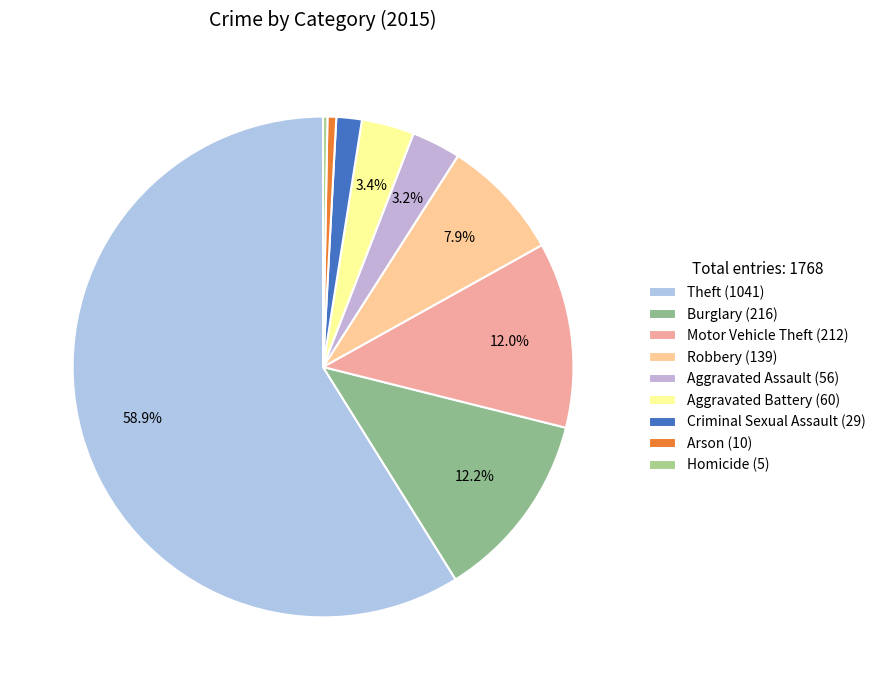

To the nearest percent, what is the average slice percentage?

11%